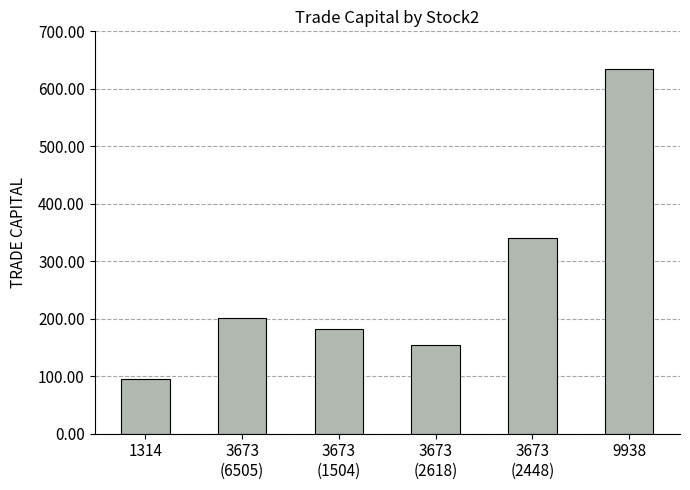

Reading left to right, transcribe all the data shown in this chart.

94.9	200.7	182.8	155.0	341.1	634.1